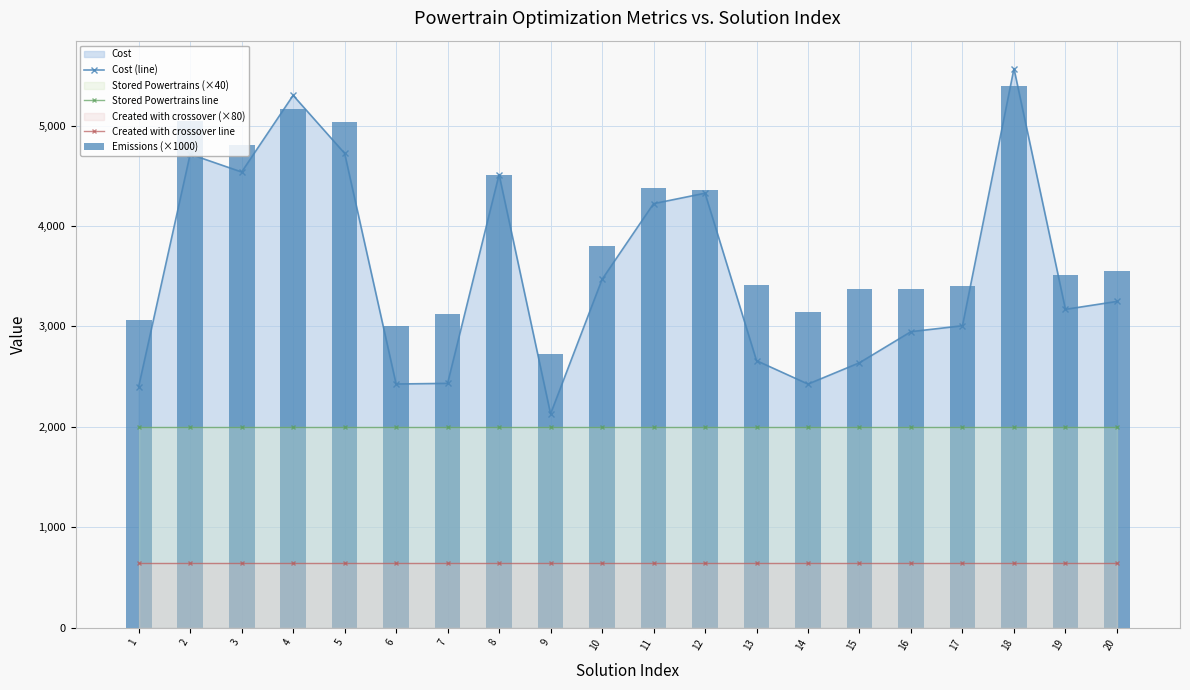

Between 16 and 18, which series saw the biggest shift?

Cost (line)